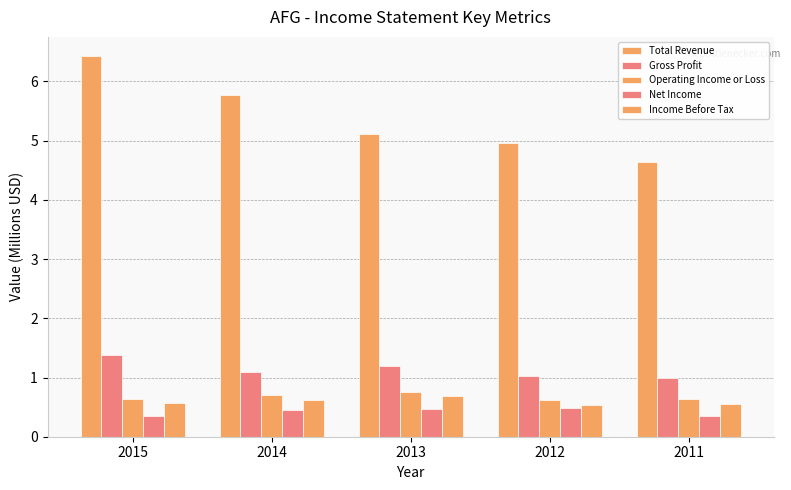

How many bars are there in each group?

5